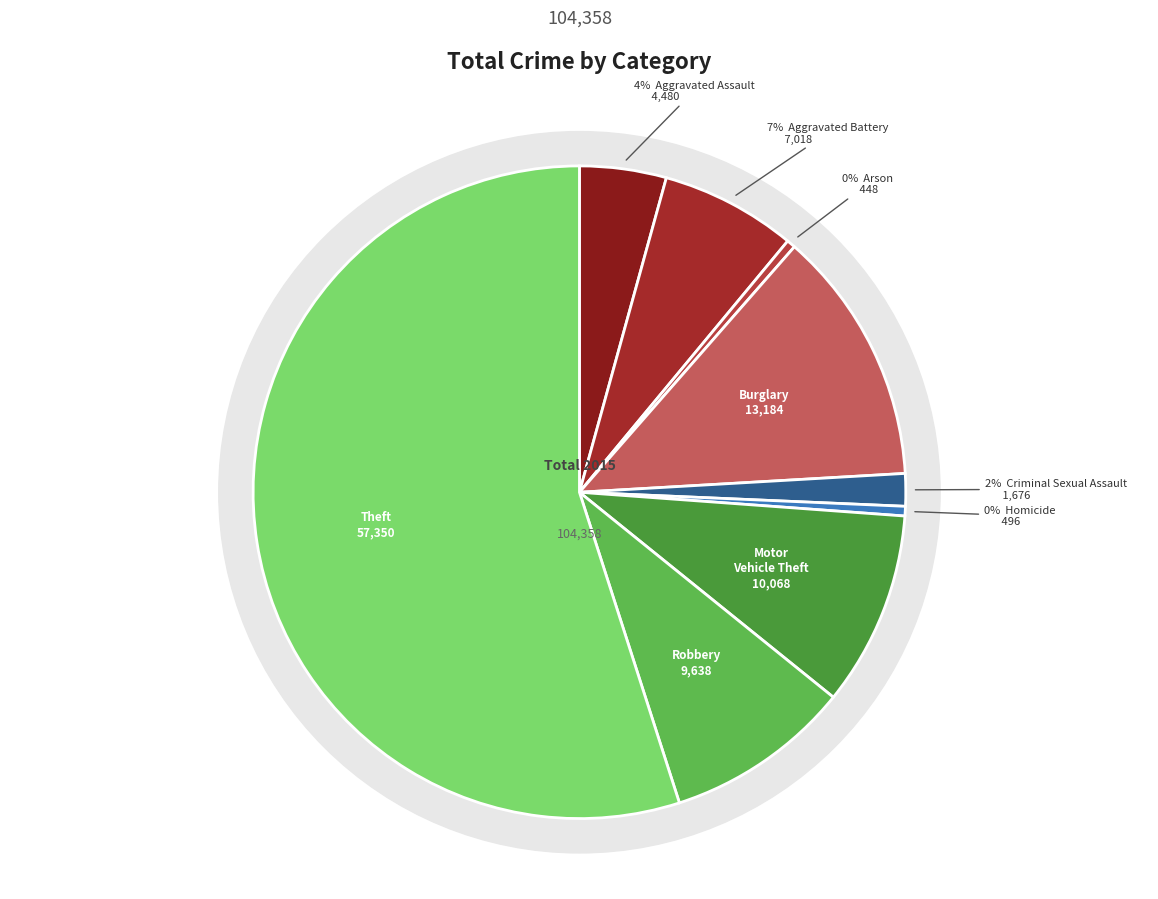

Which slice is the smallest?

Arson